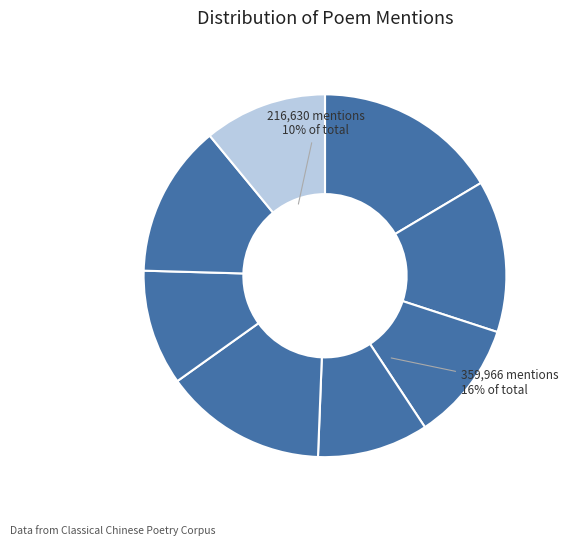

What is the largest slice in the pie chart?

淡江吼涛·夜静何声入耳嘈